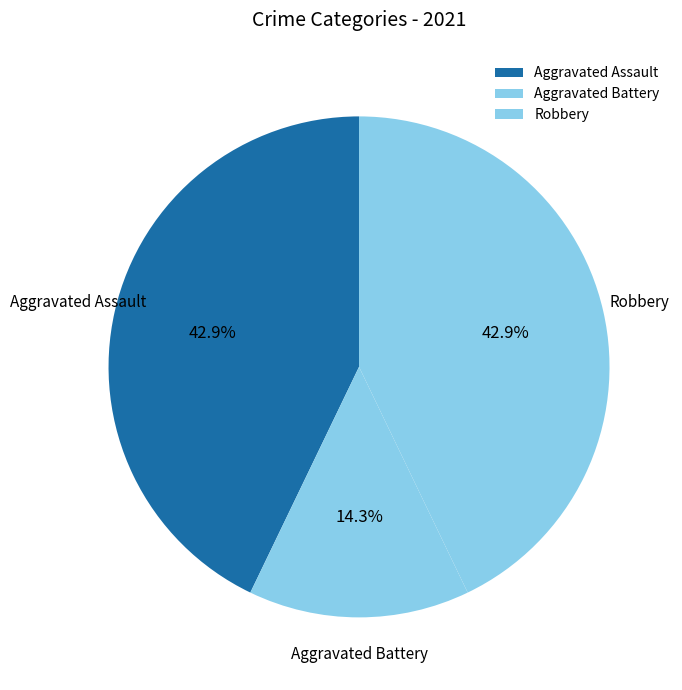

Is there any slice that represents more than half of the pie?

No